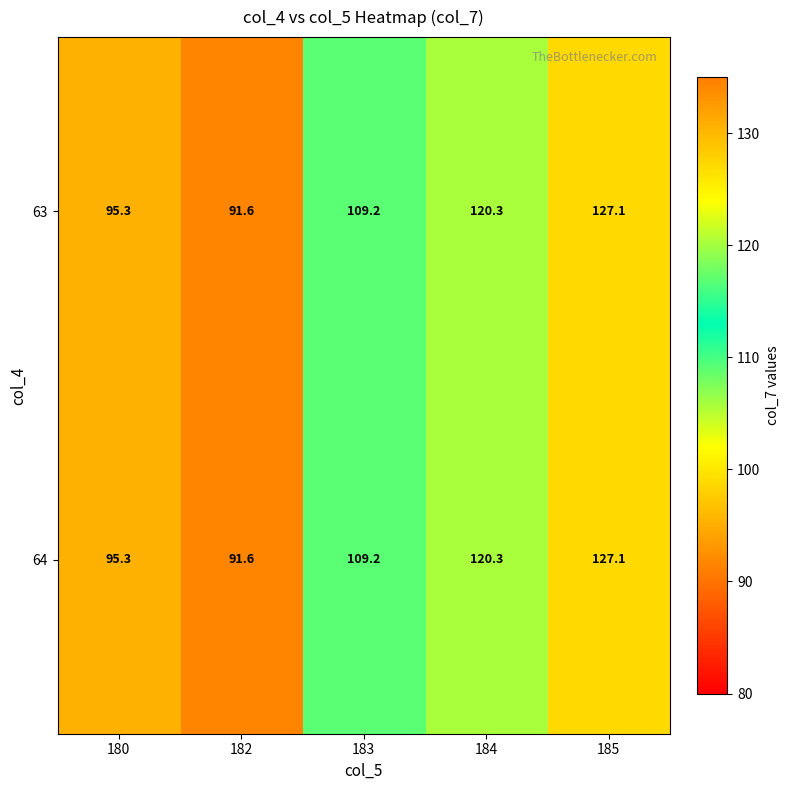

What is the minimum value for 64?

91.6